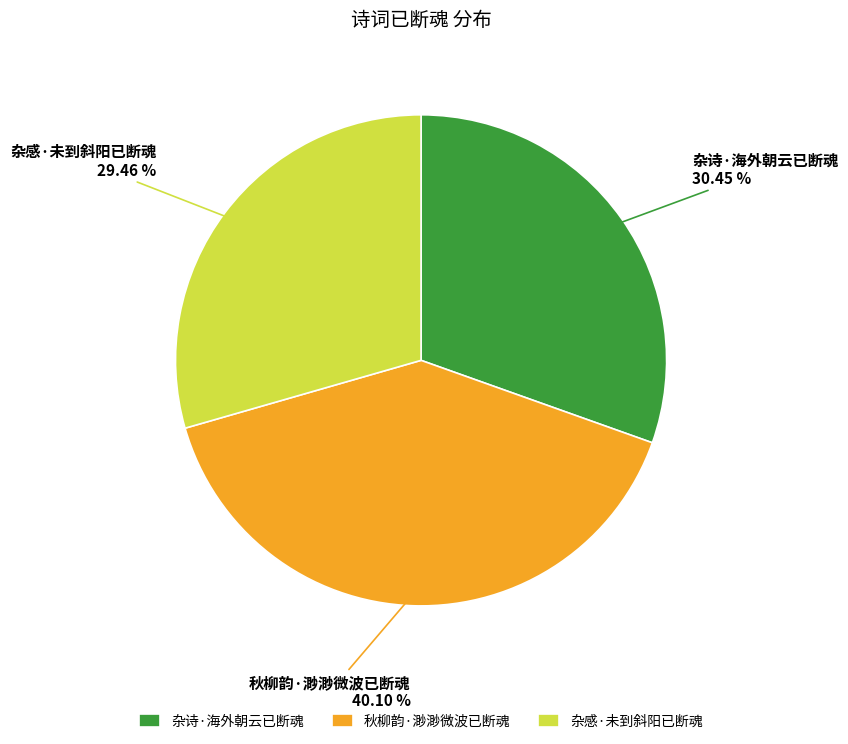

How many slices are in this pie chart?

3